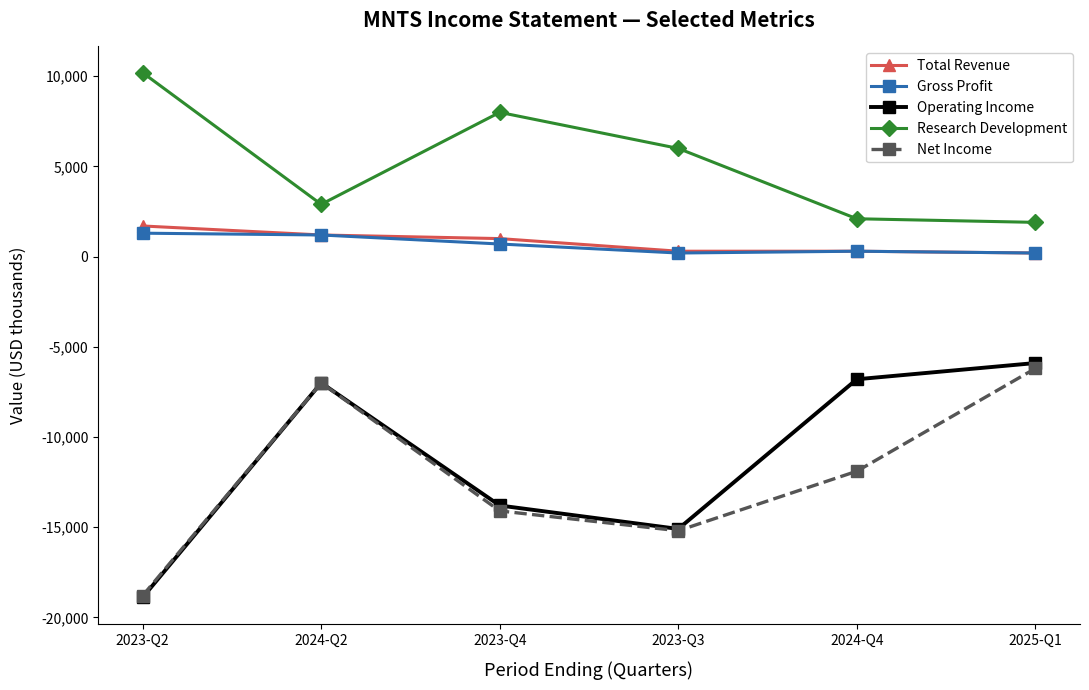

At which label is Research Development closest to 6050?

2023-Q3